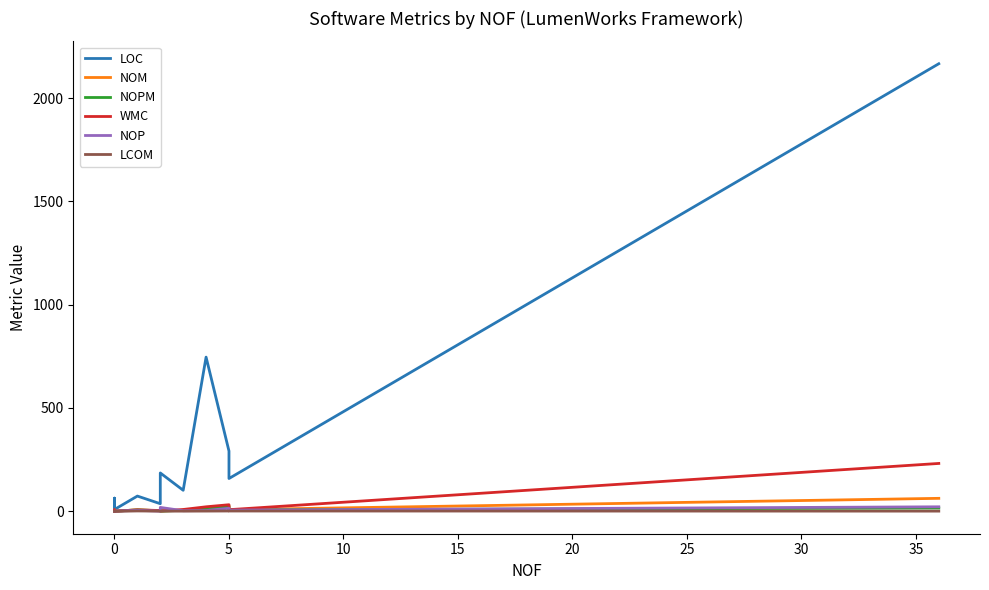

Reading left to right, extract all data points from this chart.

LOC: 16.0	63.0	15.0	15.0	8.0	73.0	36.0	46.0	185.0	101.0	746.0	291.0	158.0	2167.0
NOM: 0.0	6.0	0.0	0.0	0.0	6.0	2.0	1.0	1.0	4.0	12.0	25.0	7.0	62.0
NOPM: 0.0	5.0	0.0	0.0	0.0	6.0	2.0	1.0	0.0	4.0	10.0	24.0	6.0	15.0
WMC: 0.0	6.0	0.0	0.0	0.0	6.0	3.0	1.0	1.0	8.0	21.0	31.0	7.0	231.0
NOP: 0.0	0.0	0.0	0.0	0.0	4.0	0.0	2.0	18.0	2.0	3.0	14.0	5.0	21.0
LCOM: -1.0	-1.0	-1.0	-1.0	-1.0	0.8	0.0	0.0	0.0	0.0	0.2	0.7	0.6	0.1